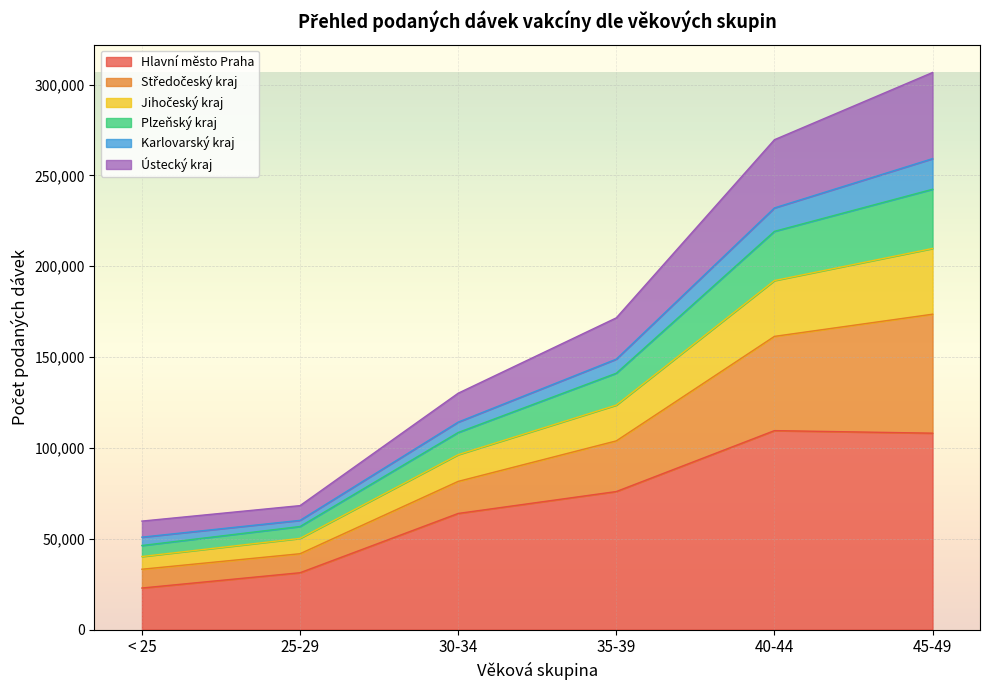

Which category has the lowest value in the Hlavní město Praha series?

< 25